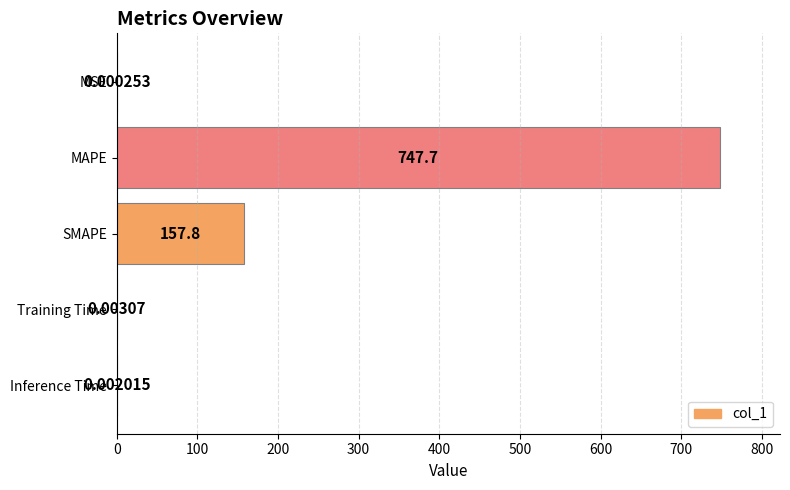

Which category has the highest value across all series?

MAPE